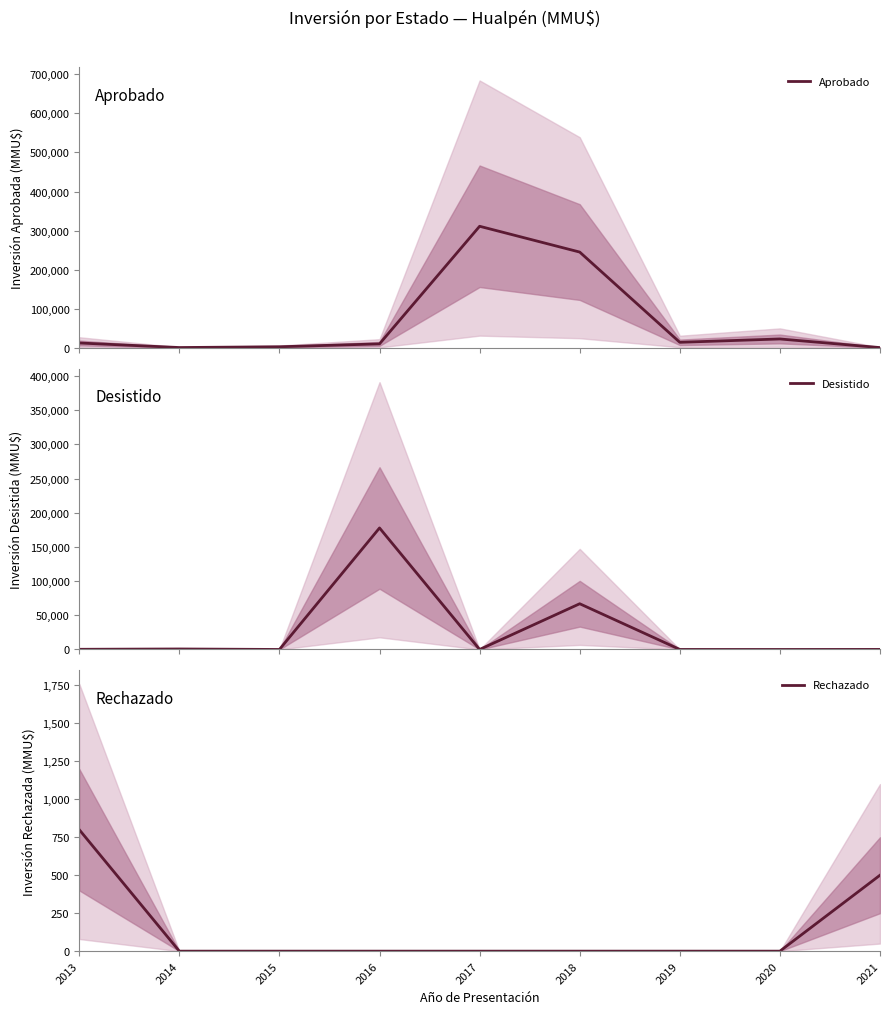

Reading left to right, what are all the values shown in this chart?

Aprobado: 2013=12273	2014=620	2015=2600	2016=10000	2017=311045	2018=245000	2019=14000	2020=22560	2021=500
Desistido: 2013=250	2014=710	2015=0	2016=177802	2017=0	2018=66903	2019=25	2020=0	2021=80
Rechazado: 2013=800	2014=0	2015=0	2016=0	2017=0	2018=0	2019=0	2020=0	2021=500